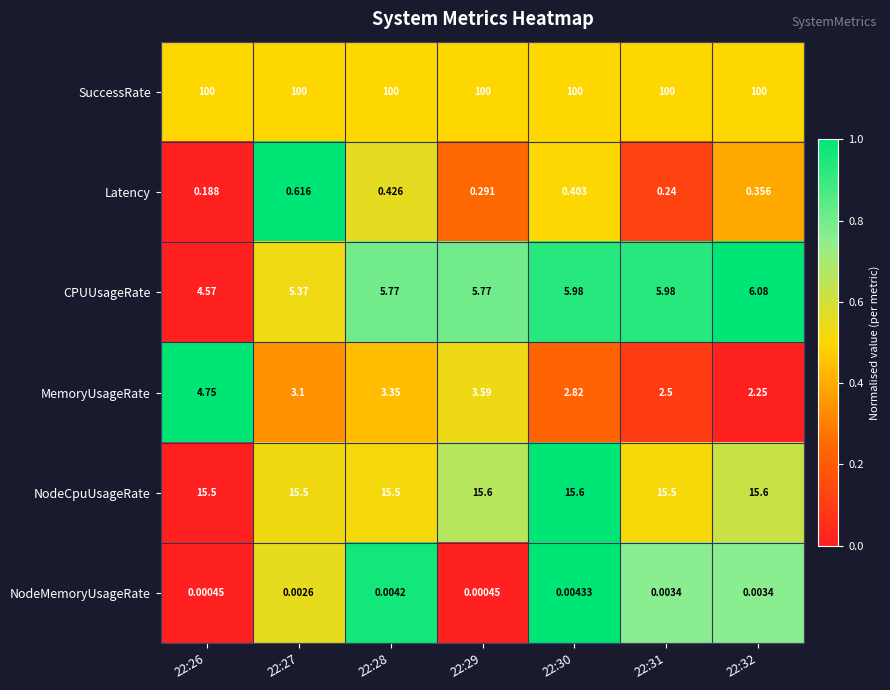

List the series in order of their peak value, lowest first.

NodeMemoryUsageRate, Latency, MemoryUsageRate, CPUUsageRate, NodeCpuUsageRate, SuccessRate